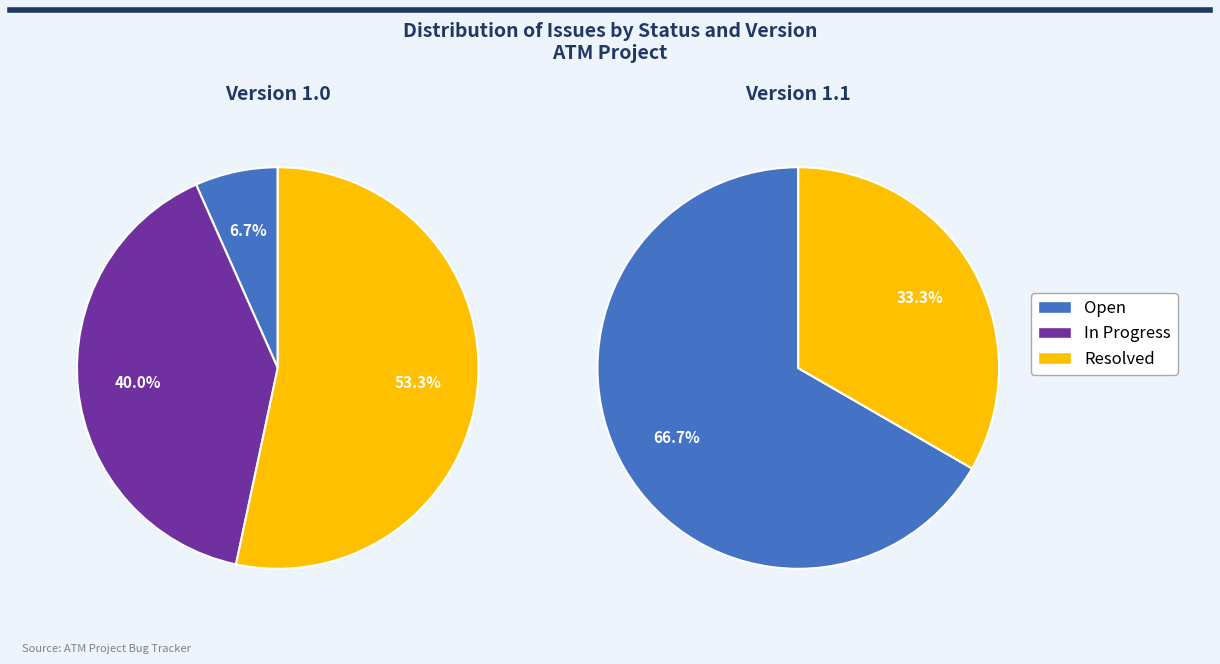

To the nearest percent, what portion does Resolved represent?

50%